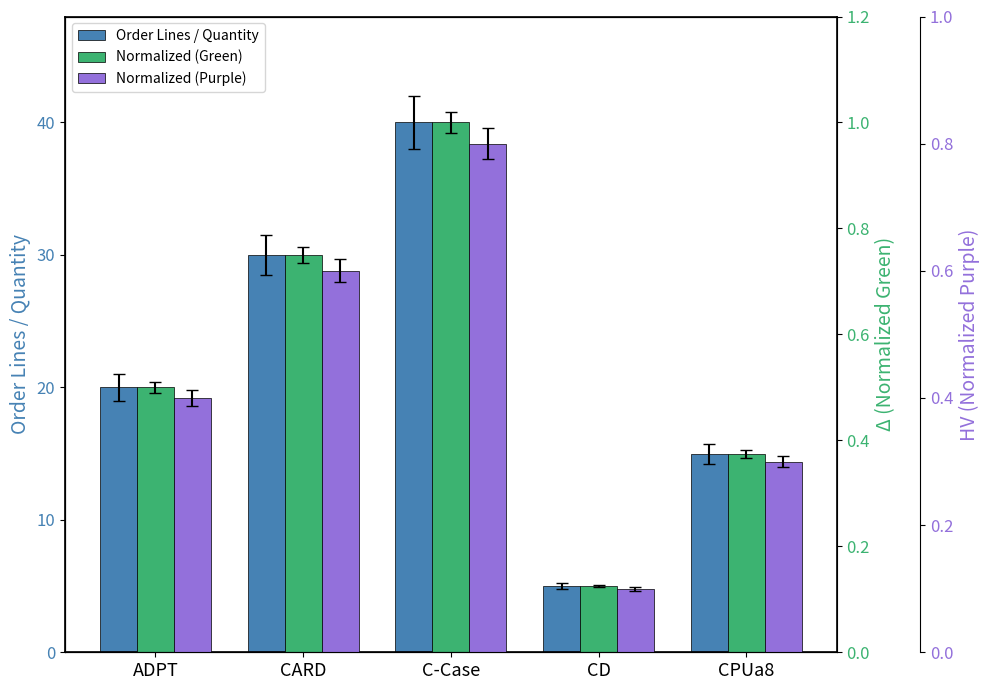

What are all the series names shown in the legend?

Order Lines / Quantity, Normalized (Green), Normalized (Purple)